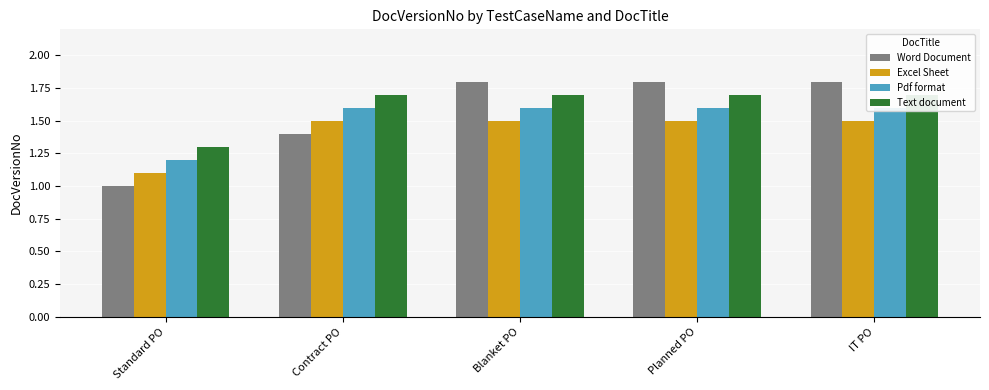

How many series are shown in this chart?

4